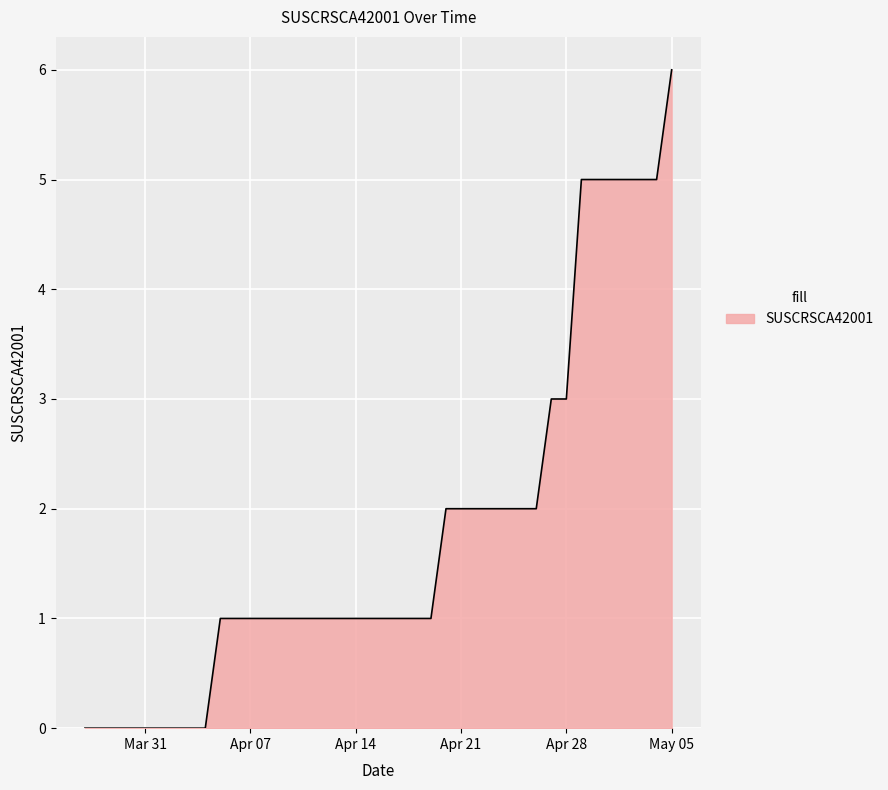

What is the greatest value displayed?

6